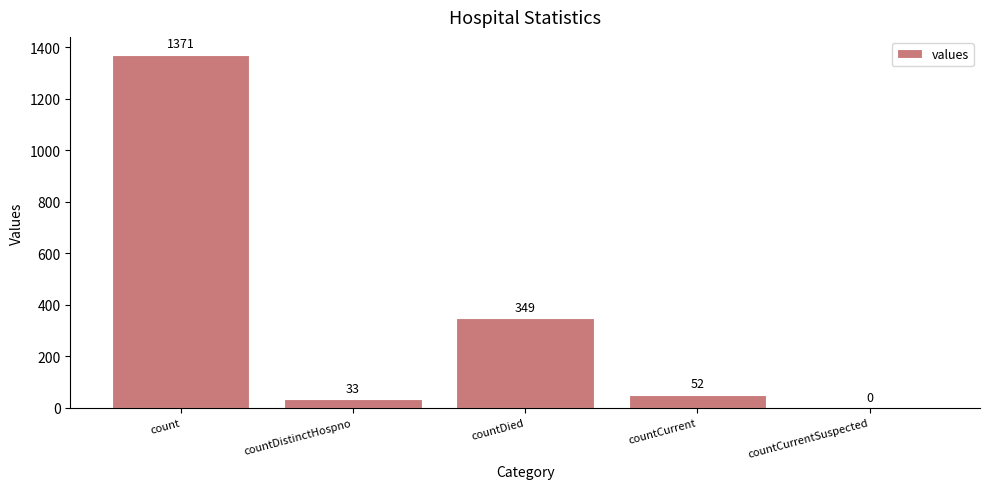

What is the ratio of the value at countDistinctHospno to the value at countCurrent?

0.6